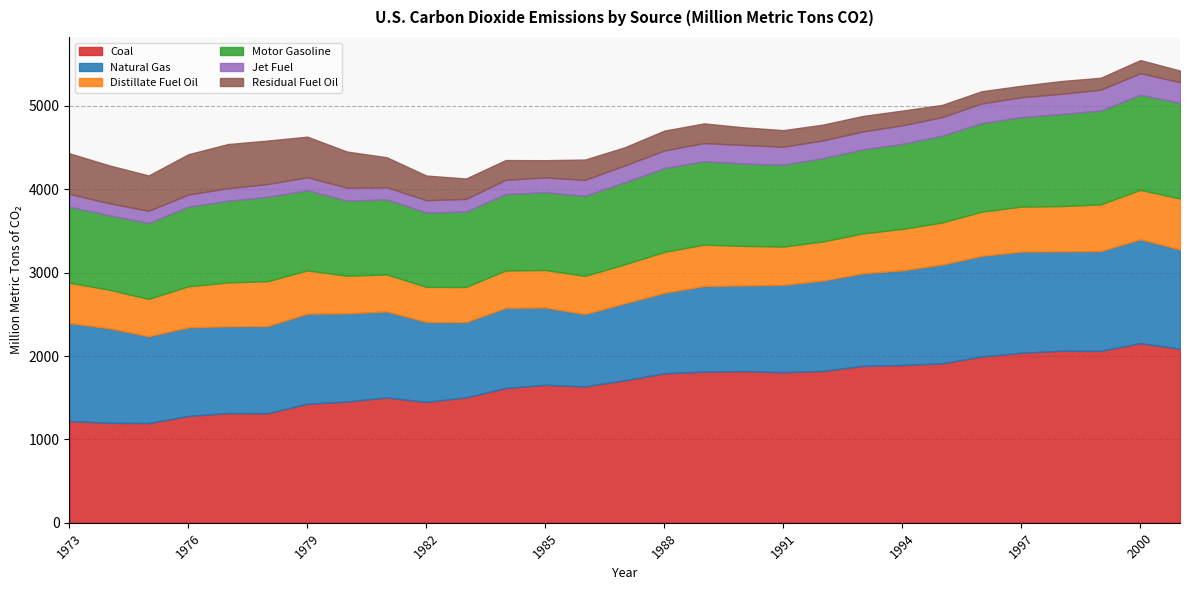

Is it true that Motor Gasoline equals 983.9 at 1987?

True